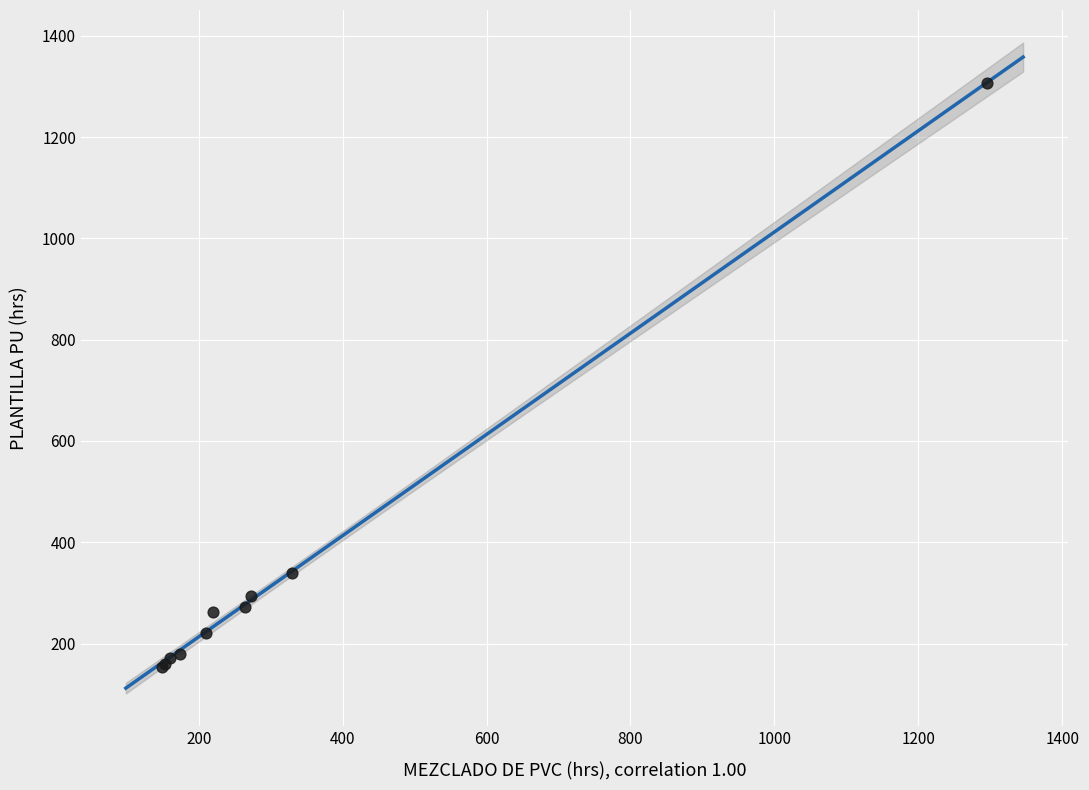

What Y value in the scatter plot is closest to 729?

338.6